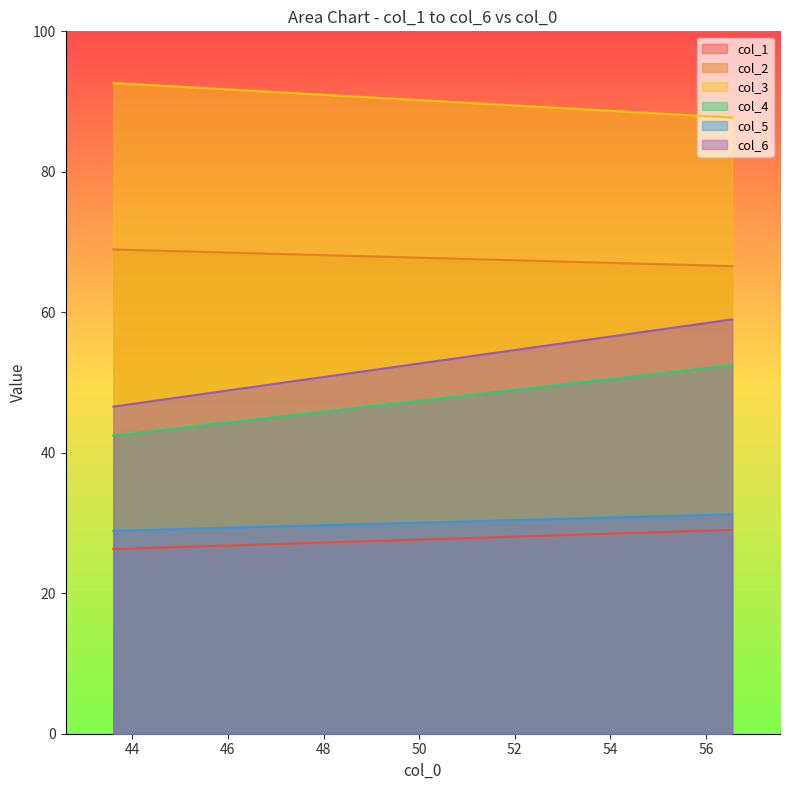

What is the difference between the maximum and minimum values in the col_4 series?

10.0